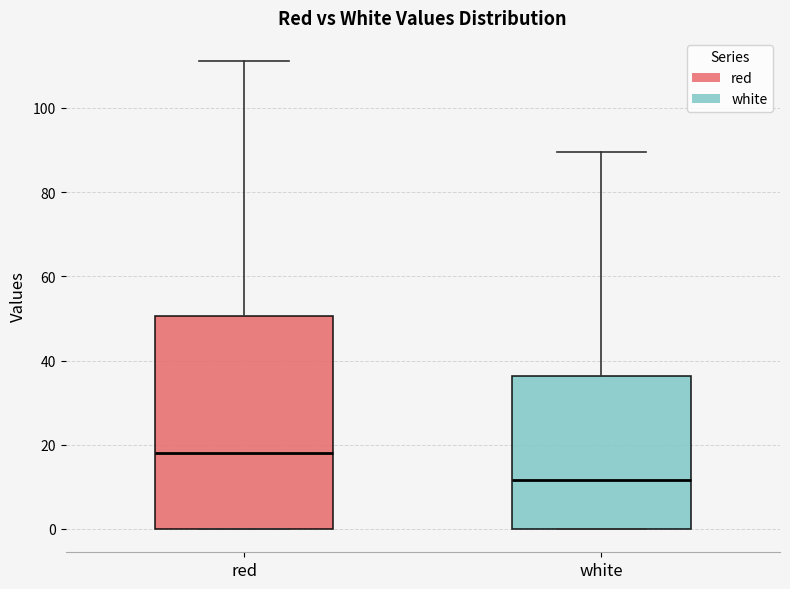

Which box is the tallest, from its lower edge to its upper edge?

red